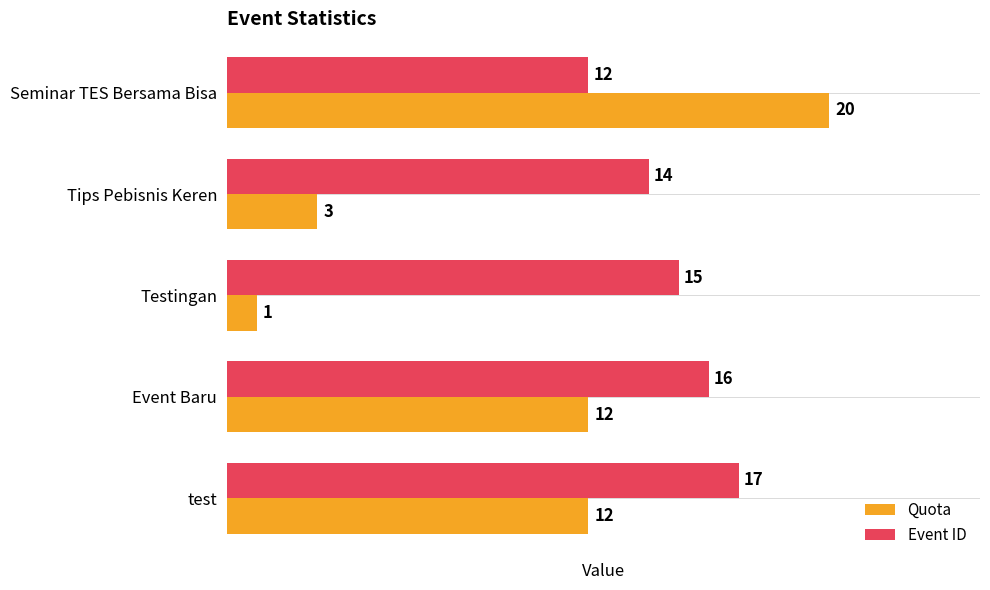

How many values in the Quota series are below 12?

2